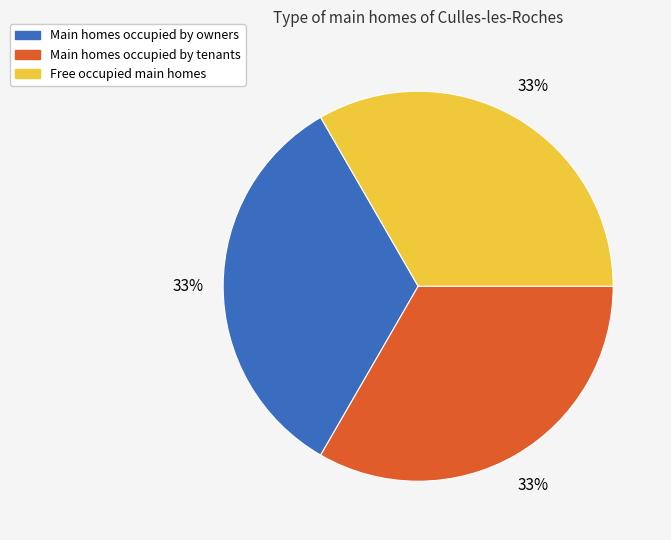

Is there a majority slice in this chart?

No